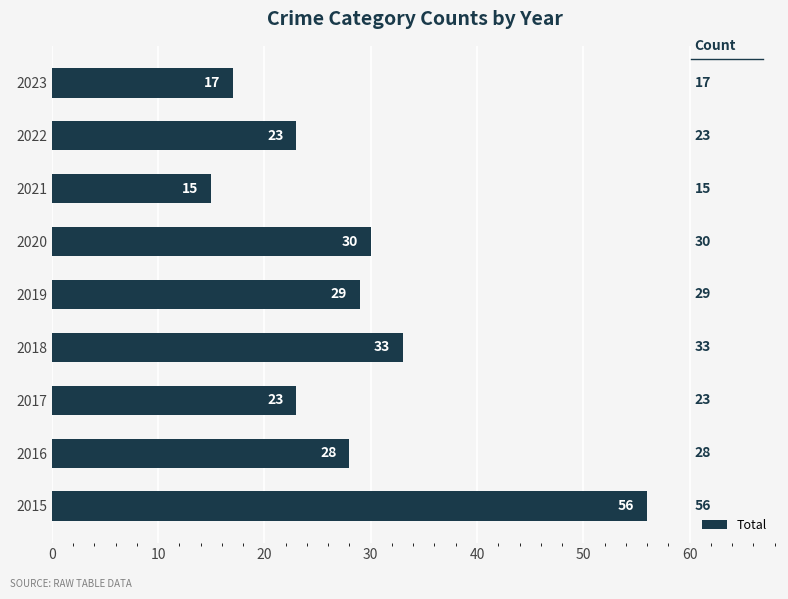

Which label corresponds to the smallest value in the chart?

2021